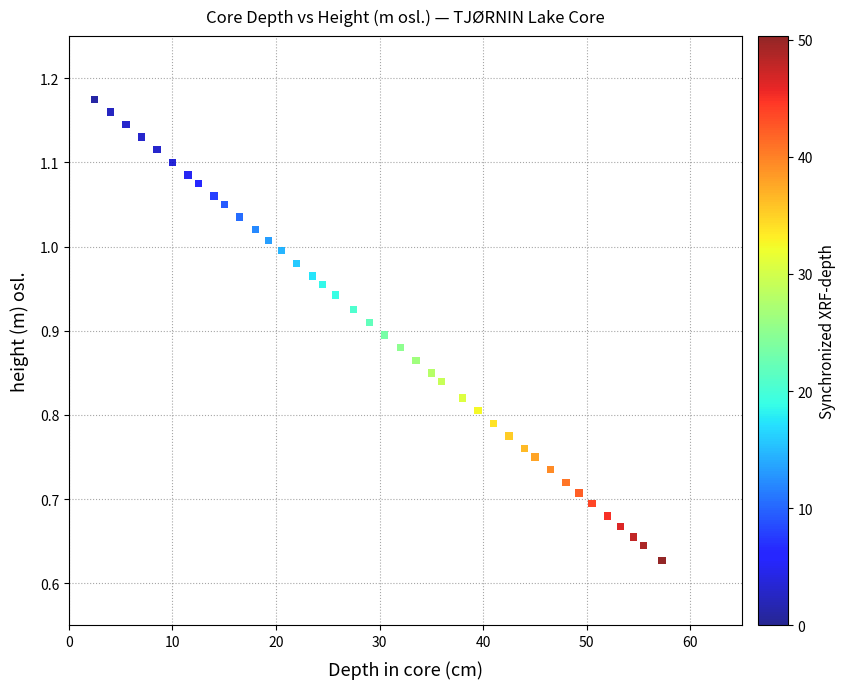

What is the range of Y values (max minus min)?

0.5